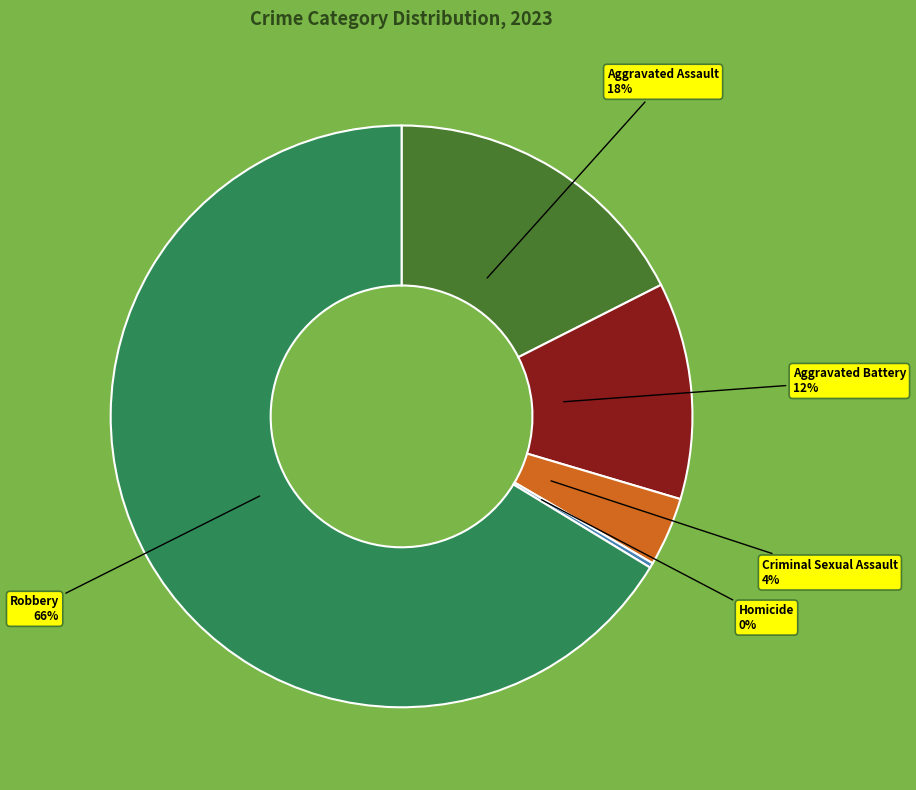

Is there a majority slice in this chart?

Yes